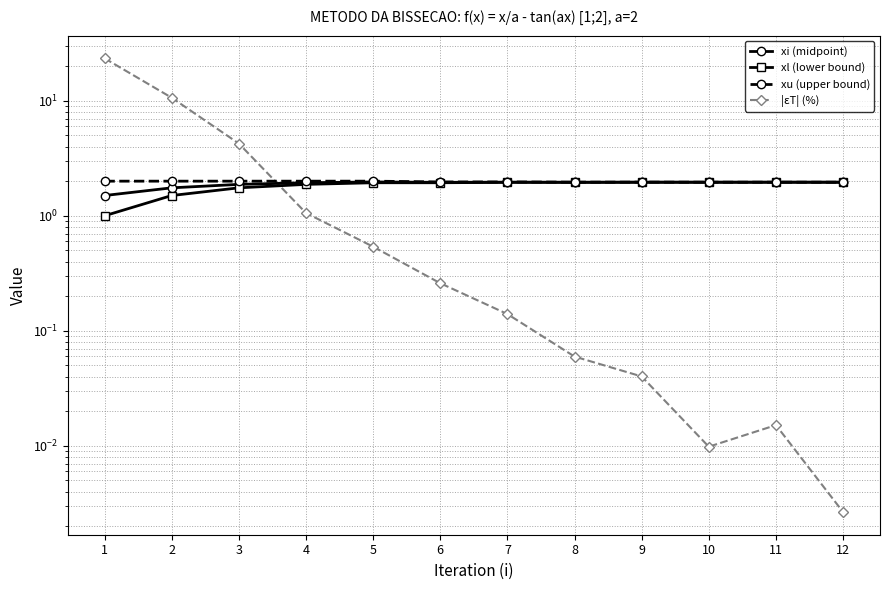

How many series are shown in this chart?

4